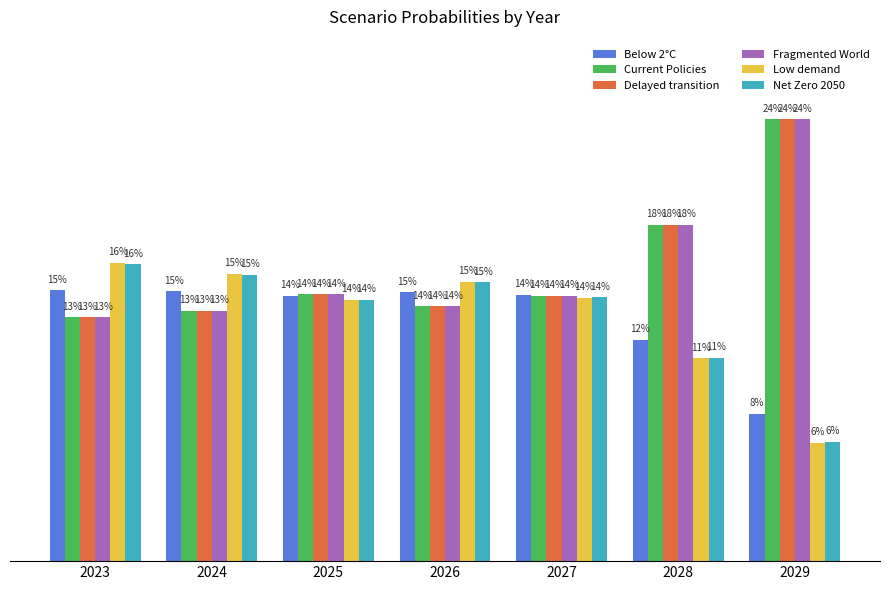

What are all the series names shown in the legend?

Below 2°C, Current Policies, Delayed transition, Fragmented World, Low demand, Net Zero 2050